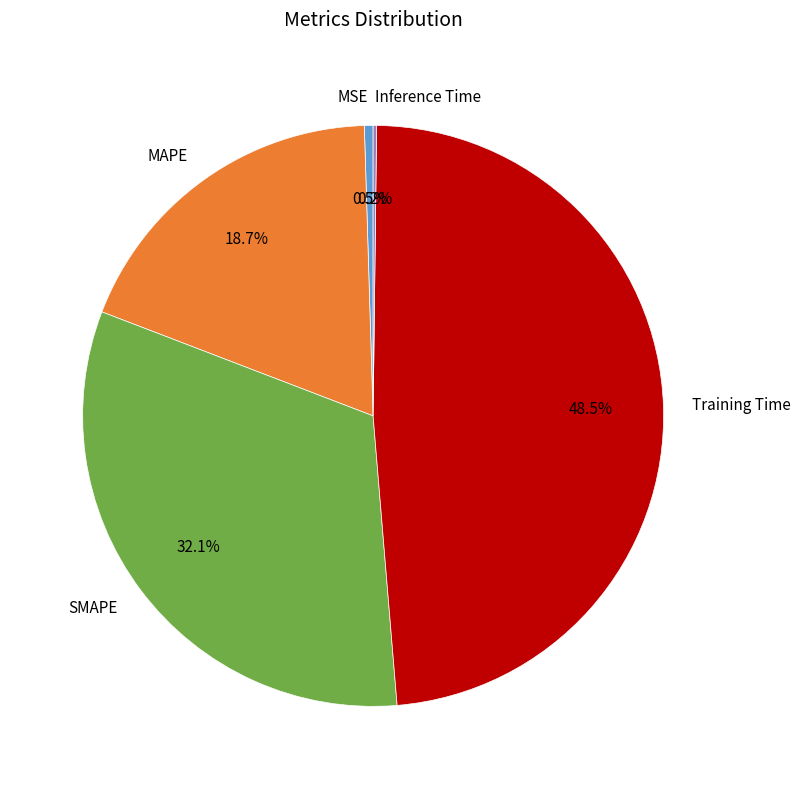

Which category has the biggest portion of the pie?

Training Time